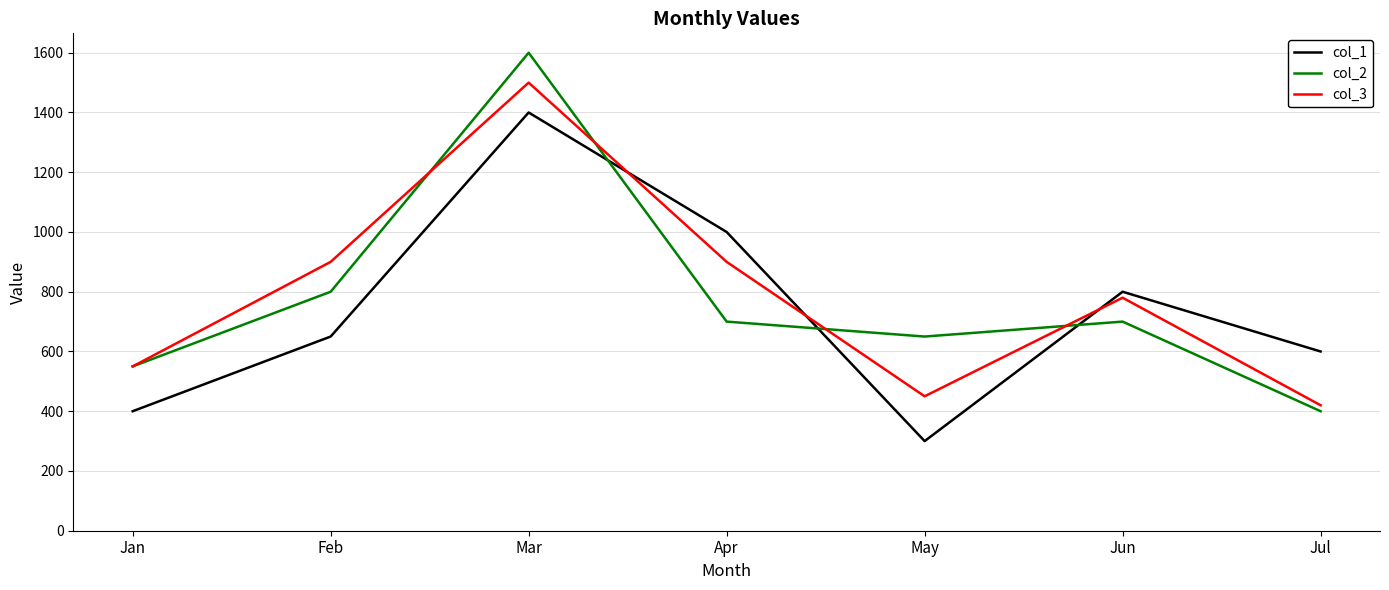

What is the difference between the maximum and second lowest values in the col_1 series?

1000